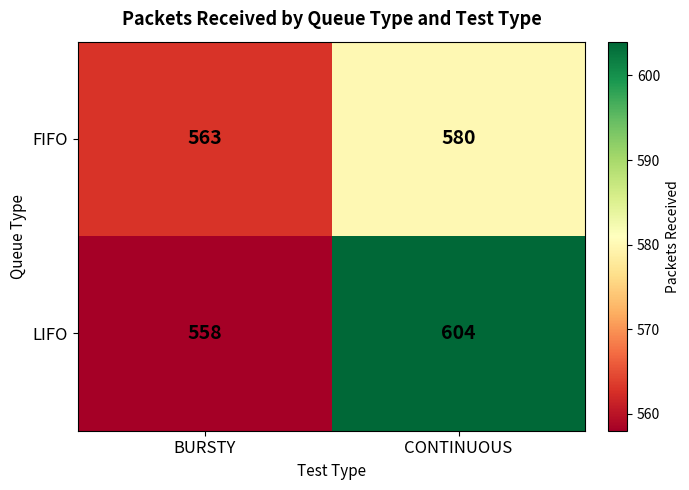

What is the spread (max minus min) of values at BURSTY?

5